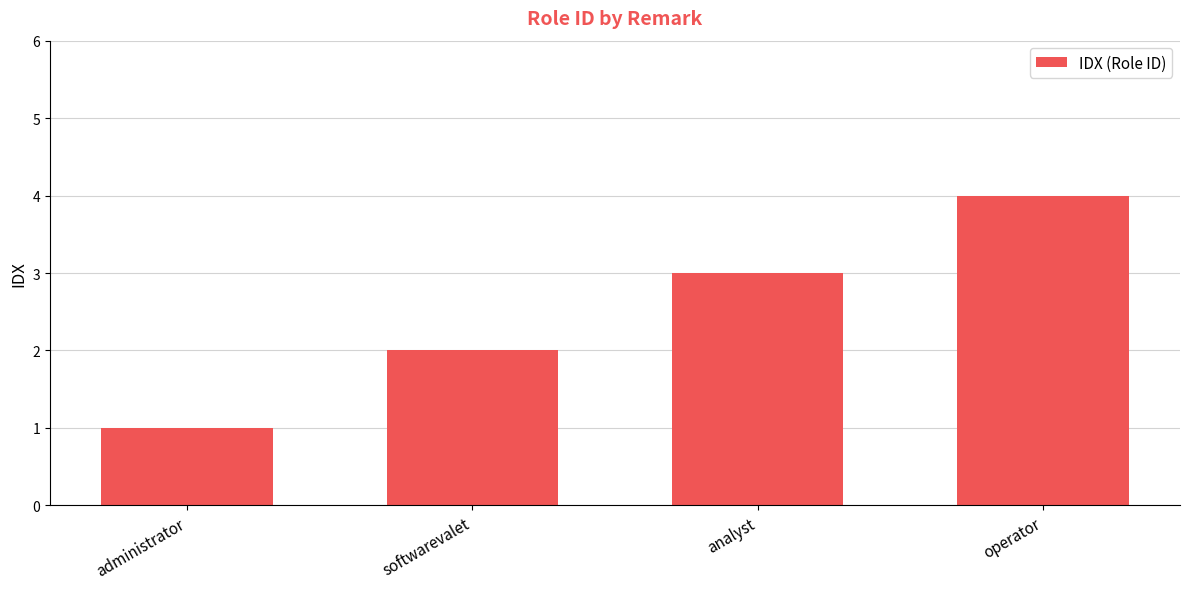

What is the approximate value at analyst?

3